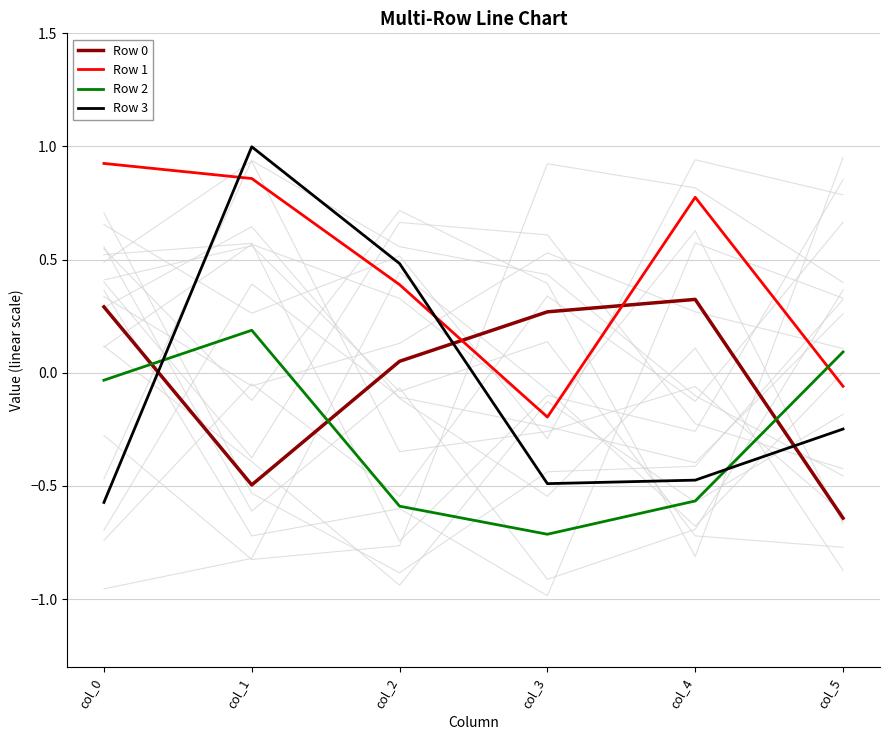

What is the difference between the highest and lowest values at col_0?

1.5